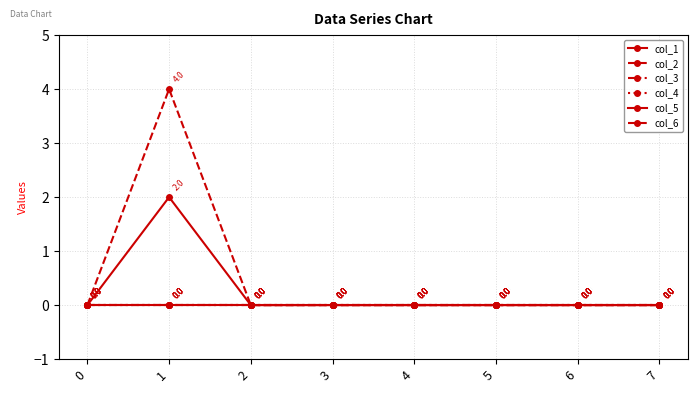

How many lines are shown in the chart?

6